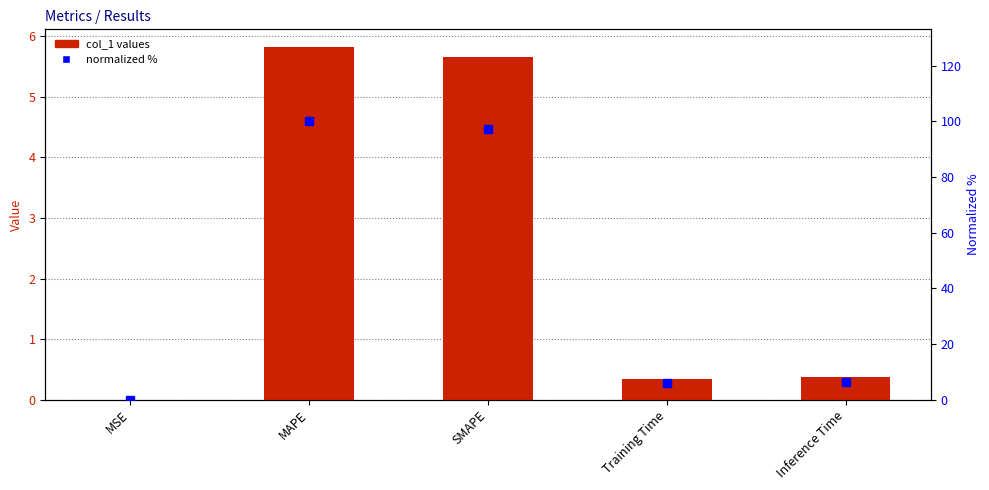

Which series has the largest total across all categories?

normalized %